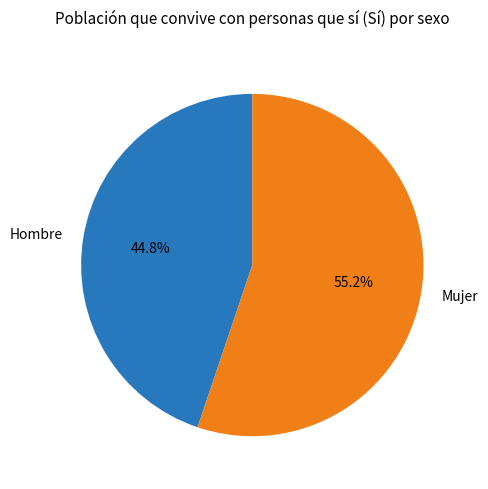

What is the majority slice?

Mujer